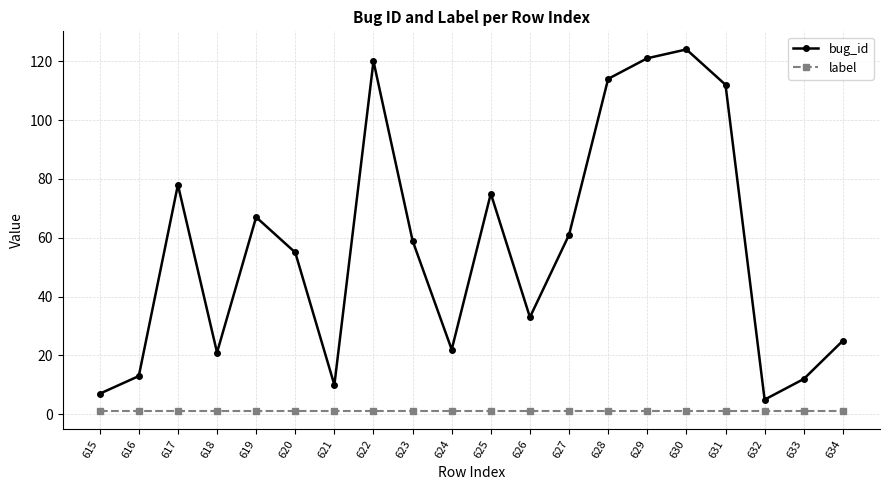

What are all the series names shown in the legend?

bug_id, label